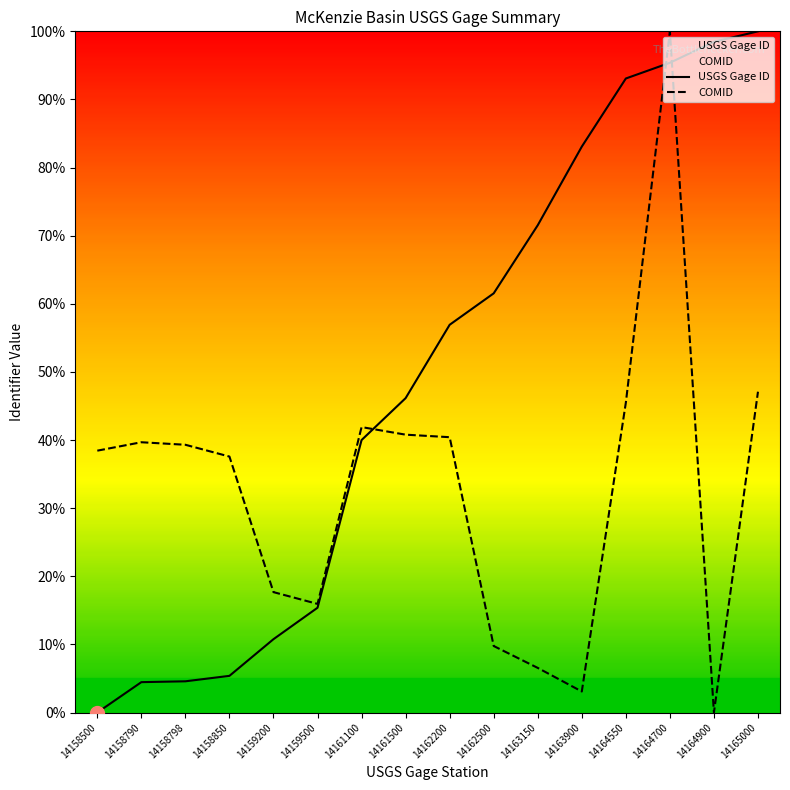

In COMID, how many points are lower than both neighbors (excluding endpoints)?

3